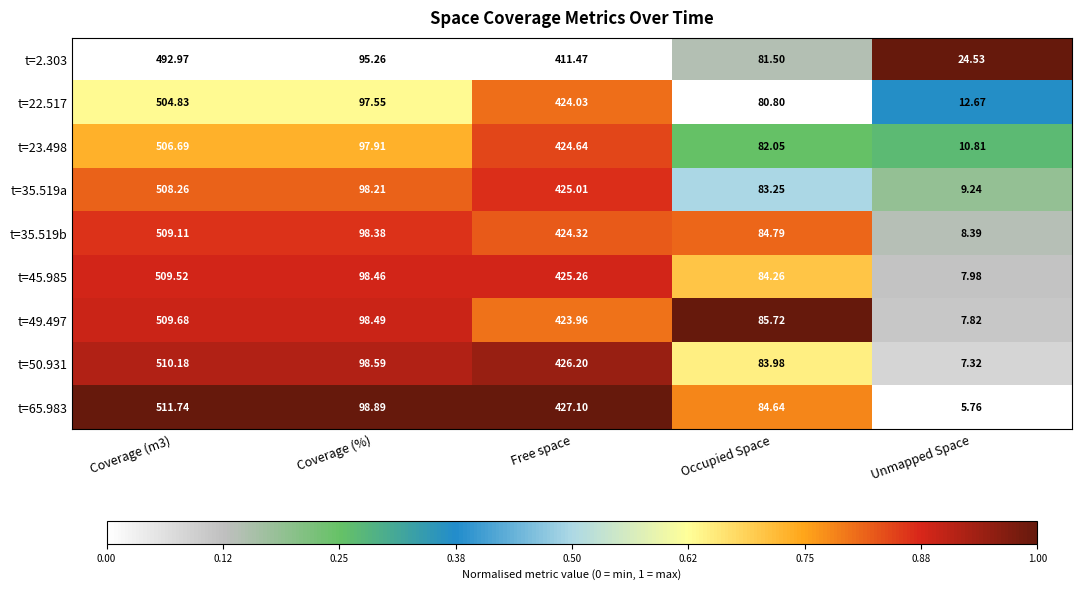

Which series changed the most between Coverage (%) and Unmapped Space?

t=65.983